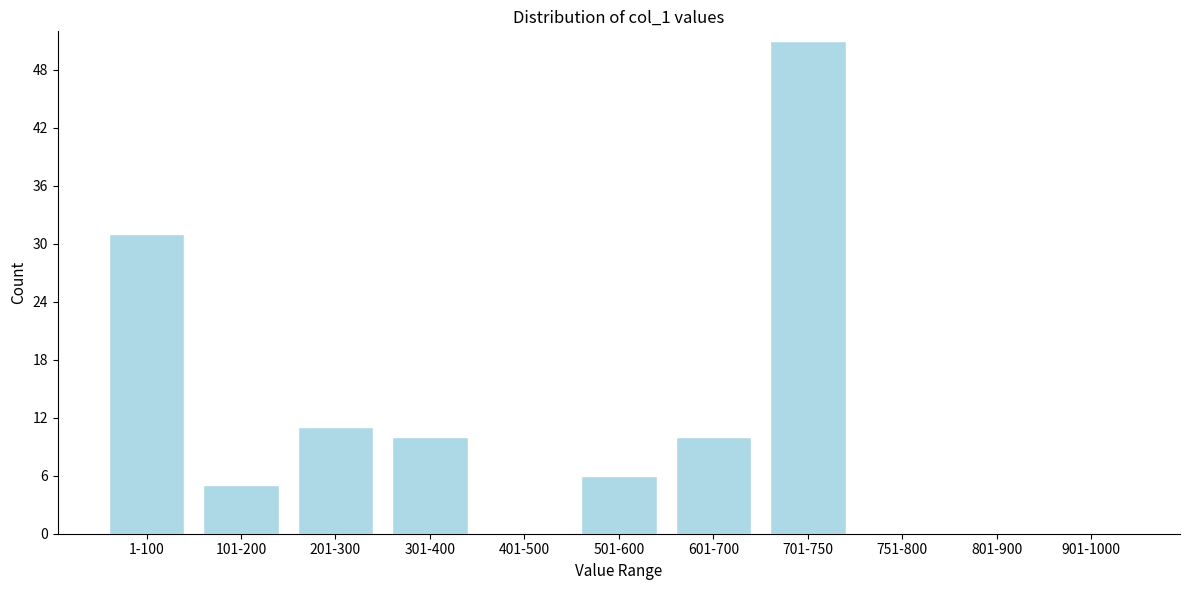

Reading left to right, transcribe all the data shown in this chart.

1-100=31	101-200=5	201-300=11	301-400=10	401-500=0	501-600=6	601-700=10	701-750=51	751-800=0	801-900=0	901-1000=0